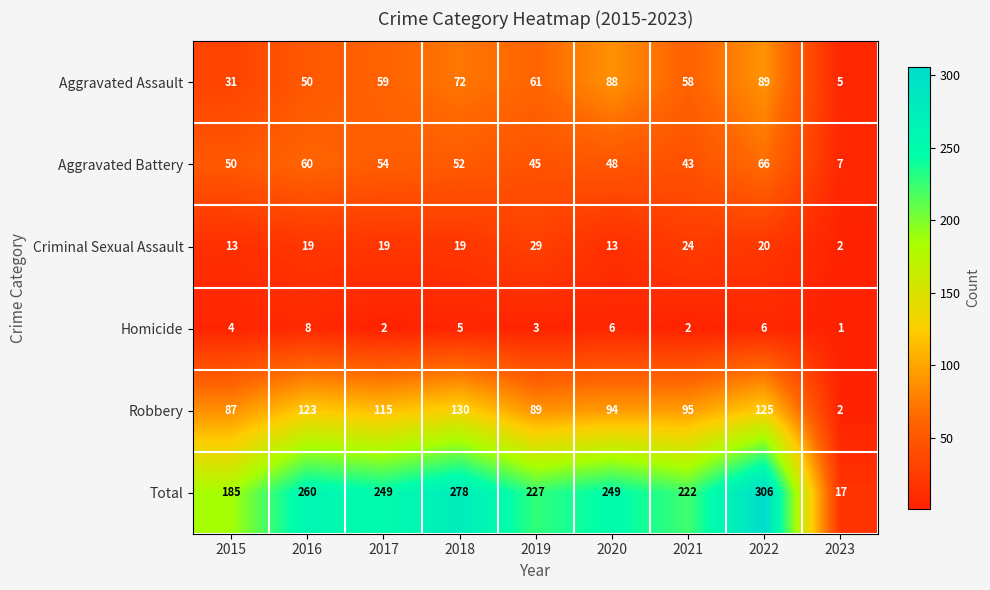

Rank the series by their maximum value, from highest to lowest.

Total, Robbery, Aggravated Assault, Aggravated Battery, Criminal Sexual Assault, Homicide